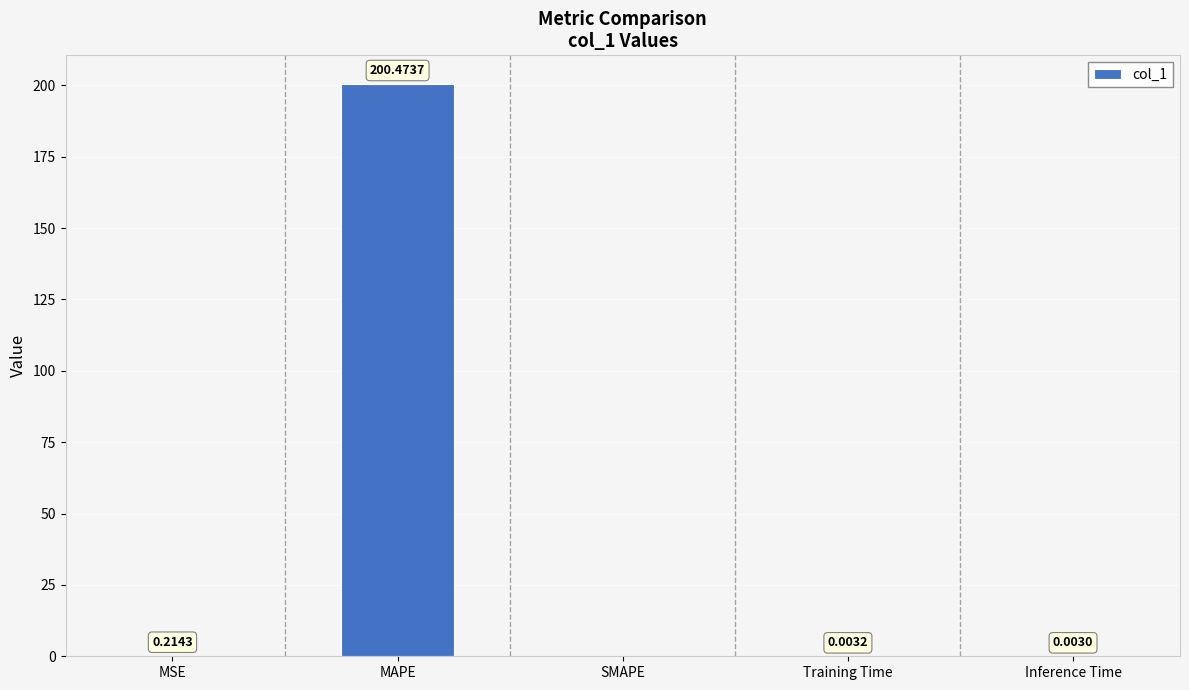

At which label is the value closest to 100?

MSE